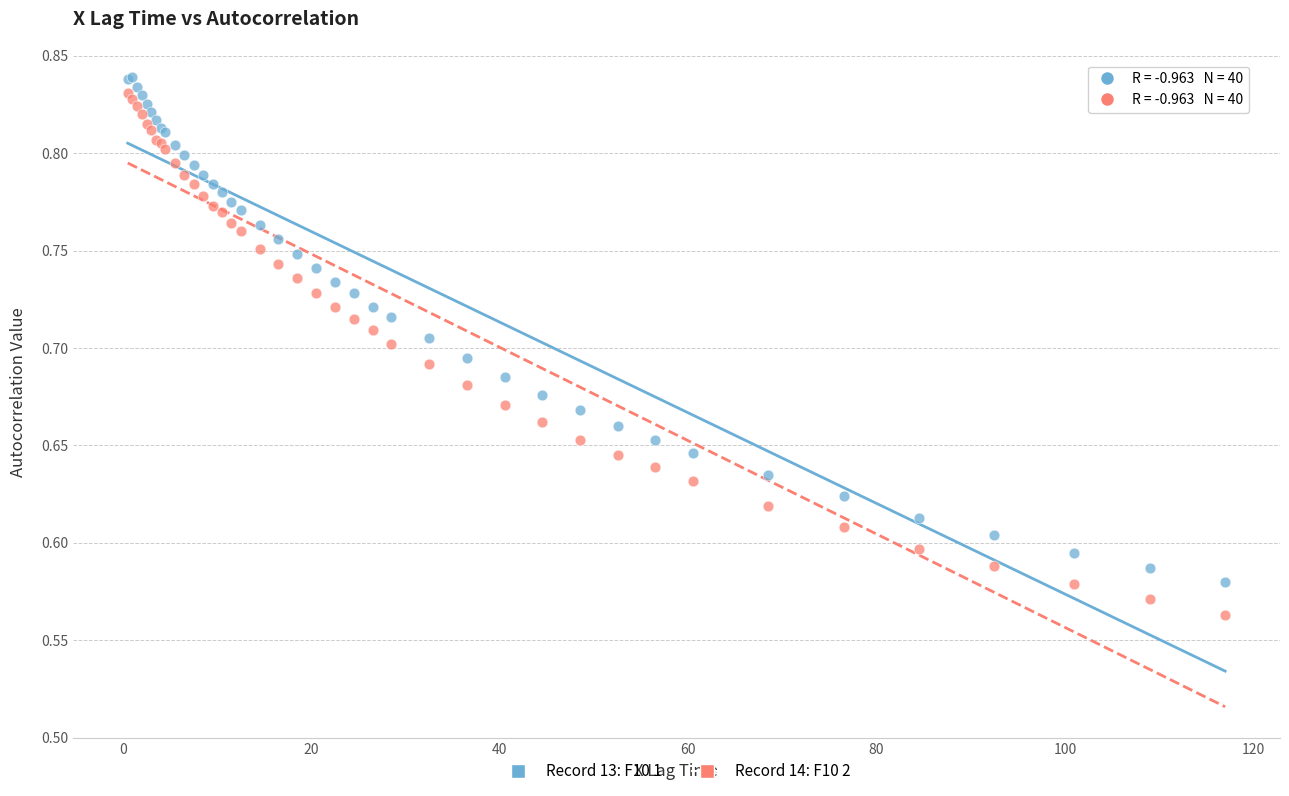

Which series contains the lowest Y value?

Record 14: F10 2